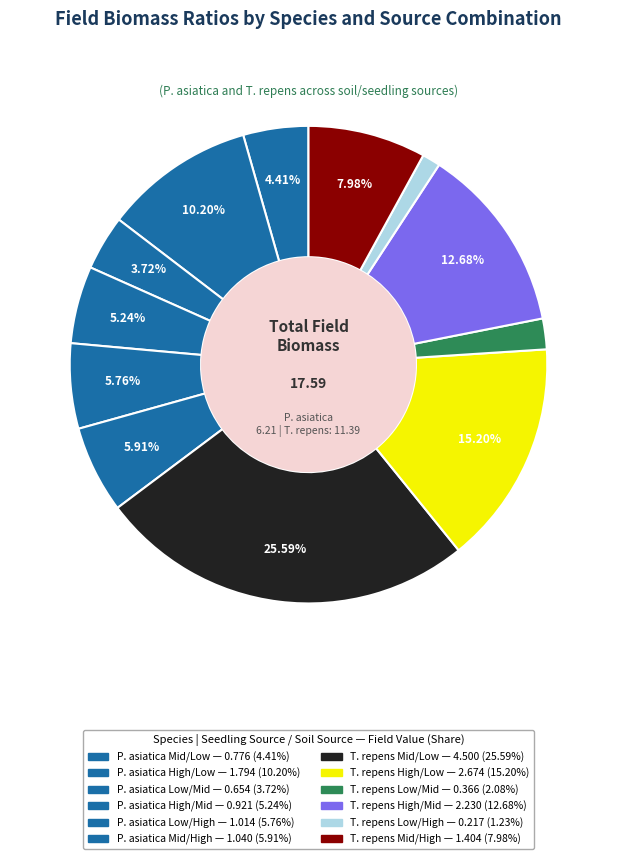

Which category has the biggest portion of the pie?

T. repens
Mid/Low